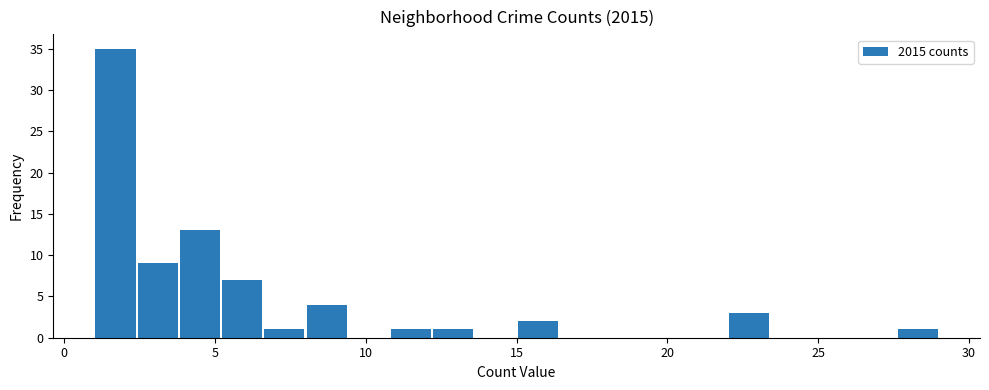

Around what value on the x-axis is the tallest bar? Give the approximate position of its centre, as read against the axis.

1.5